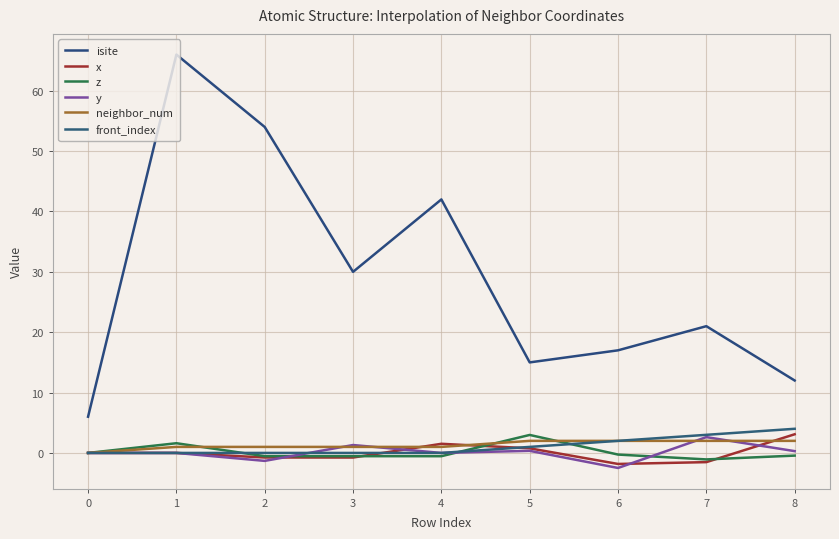

At how many categories does at least one series exceed 61?

1